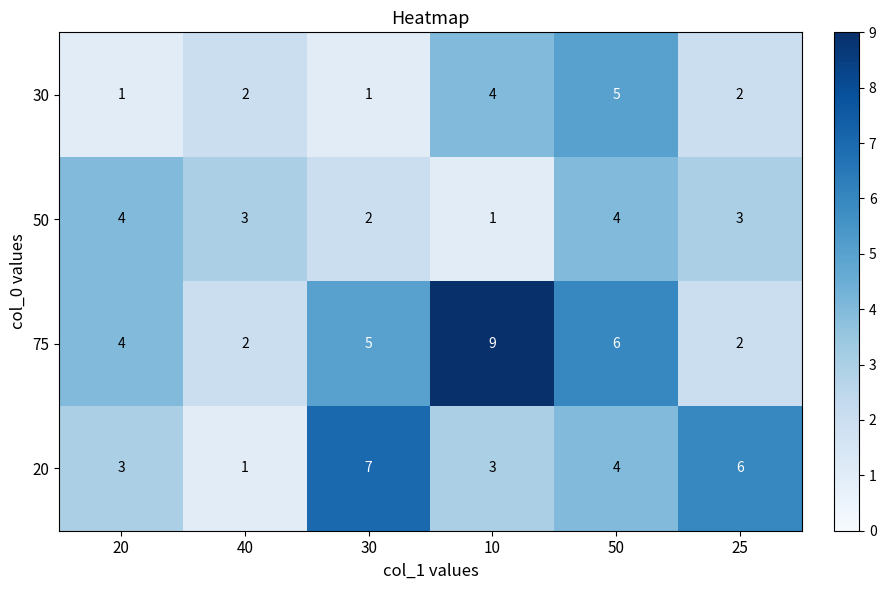

Is the value of 50 at 20 greater than the value of 75 at 40?

Yes